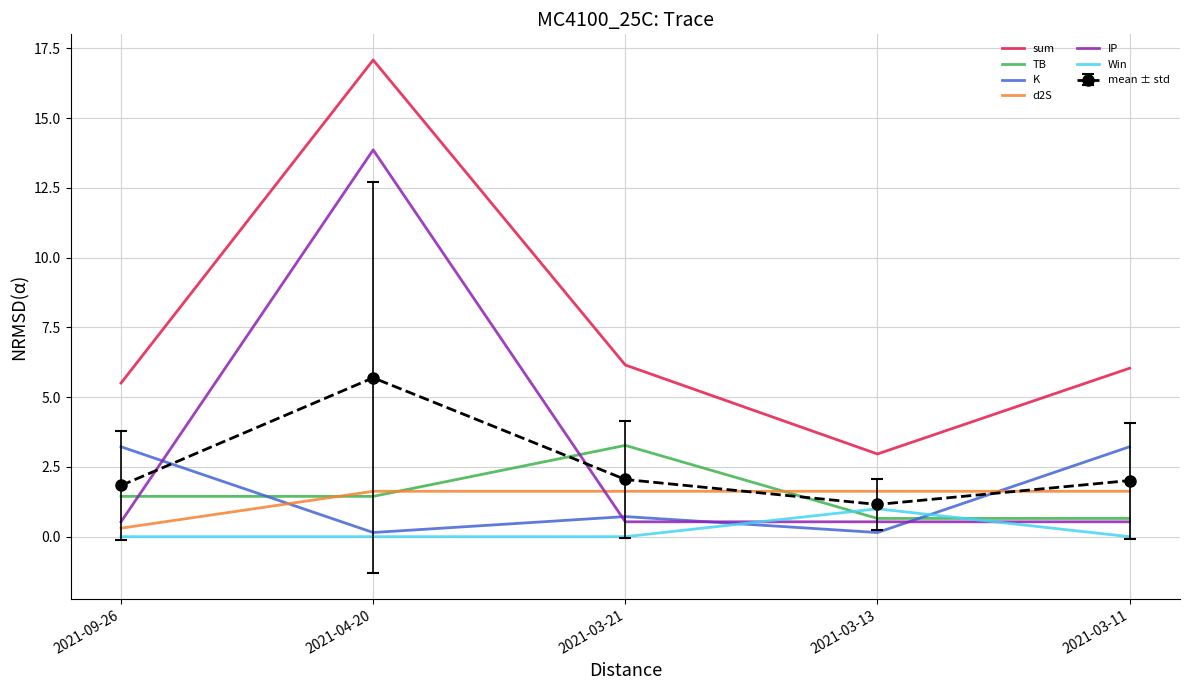

Is it true that d2S equals 1.6 at 2021-03-21?

True